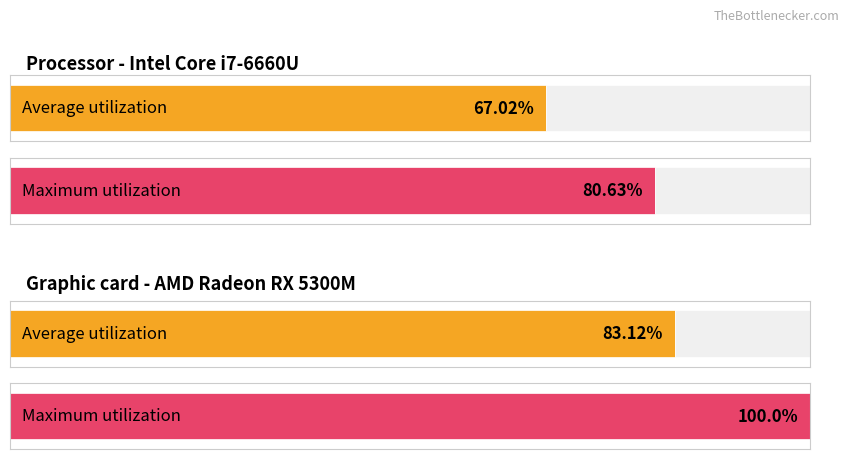

How many distinct data groups are displayed?

2